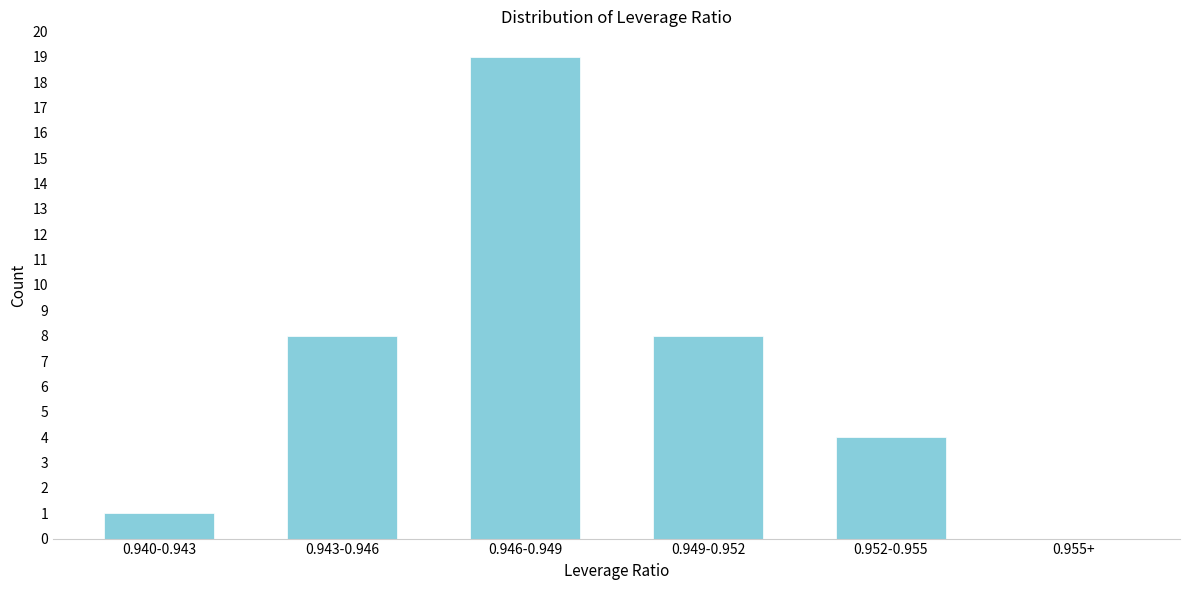

Reading left to right, list all the values displayed in this chart.

0.940-0.943=1	0.943-0.946=8	0.946-0.949=19	0.949-0.952=8	0.952-0.955=4	0.955+=0